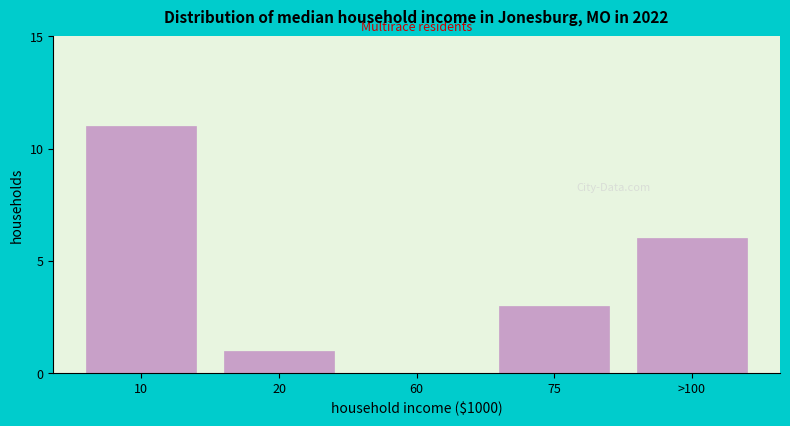

Reading right to left, extract all data points from this chart.

>100=6	75=3	60=0	20=1	10=11